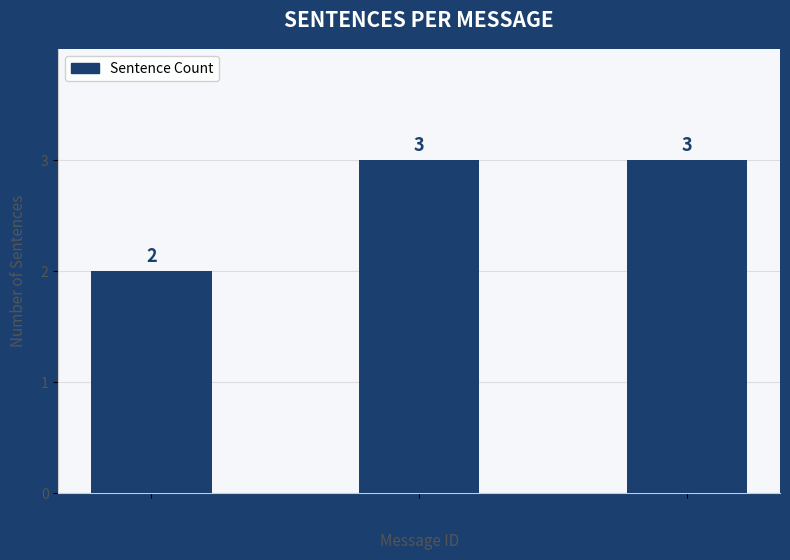

What is the sum of the values at message 3 and message 2?

6